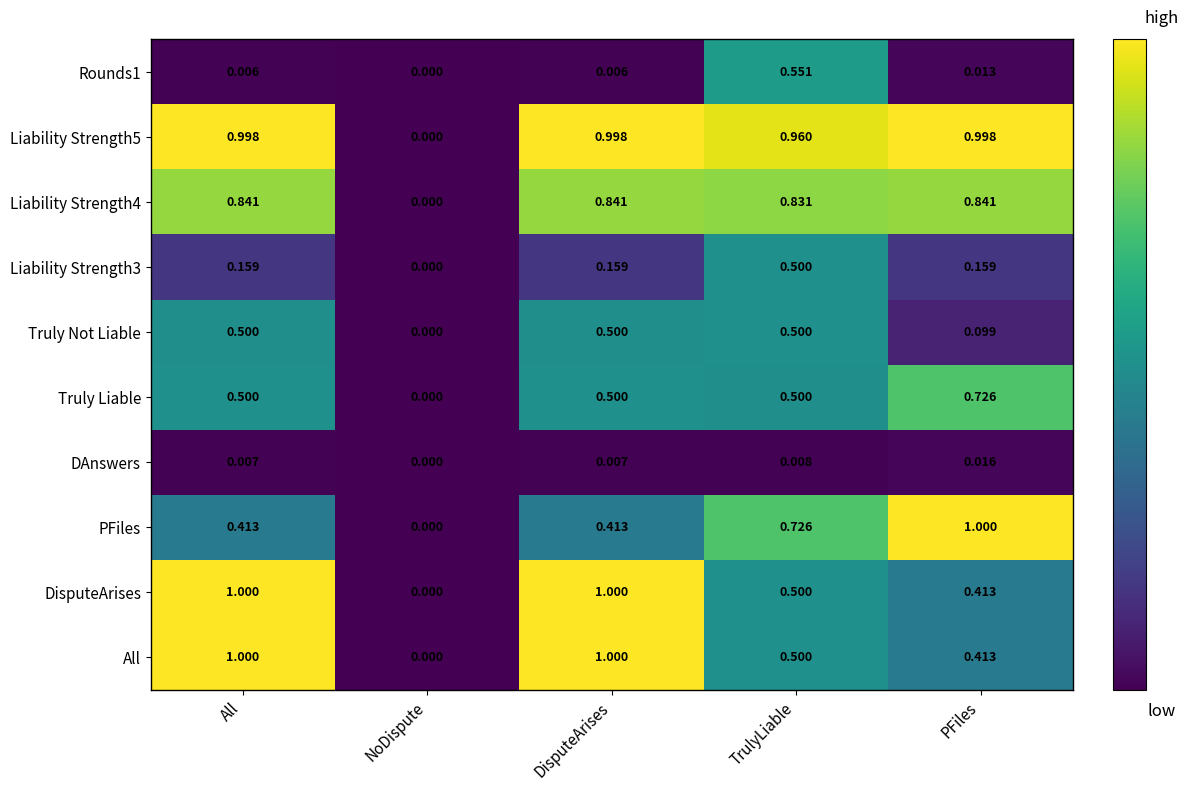

What is the maximum value shown in the chart?

1.0